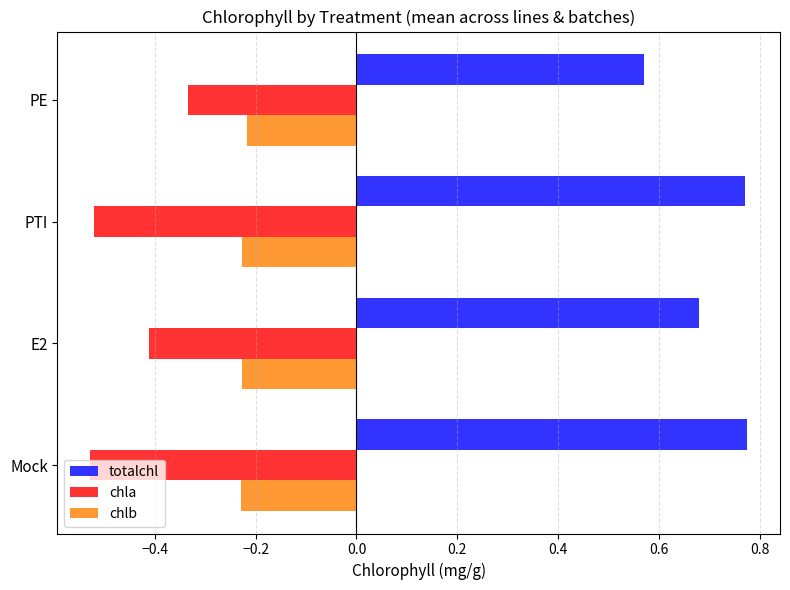

What is the average value of the chla series?

-0.4